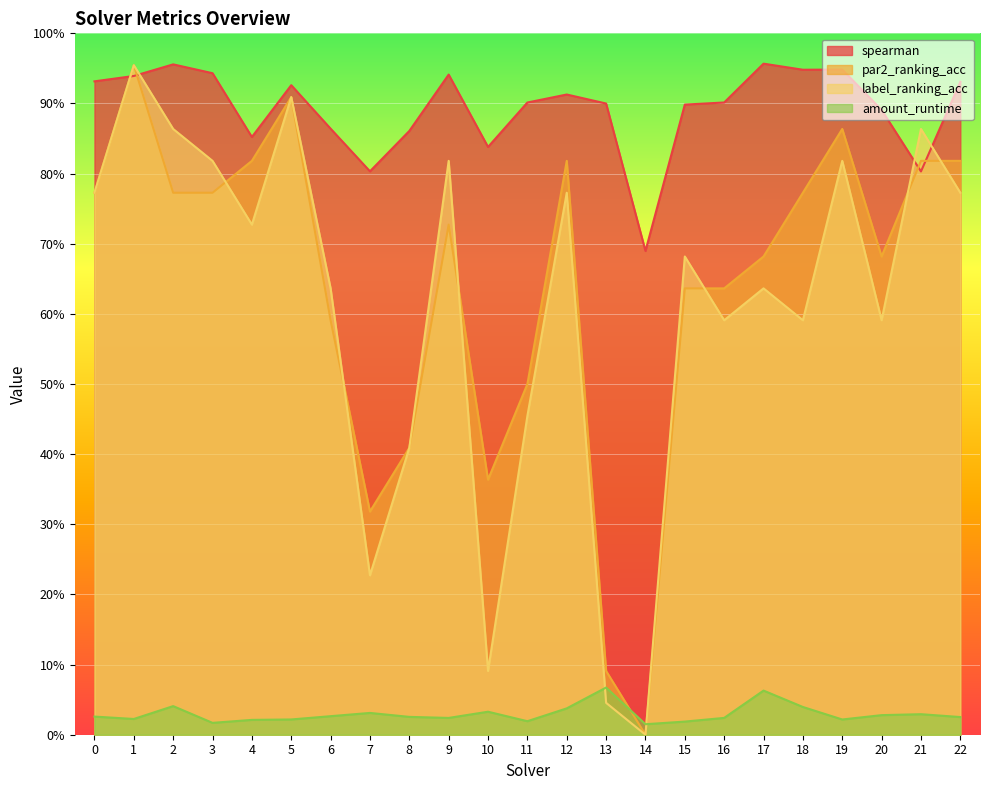

Rank the series at 20 from highest to lowest value.

spearman, par2_ranking_acc, label_ranking_acc, amount_runtime